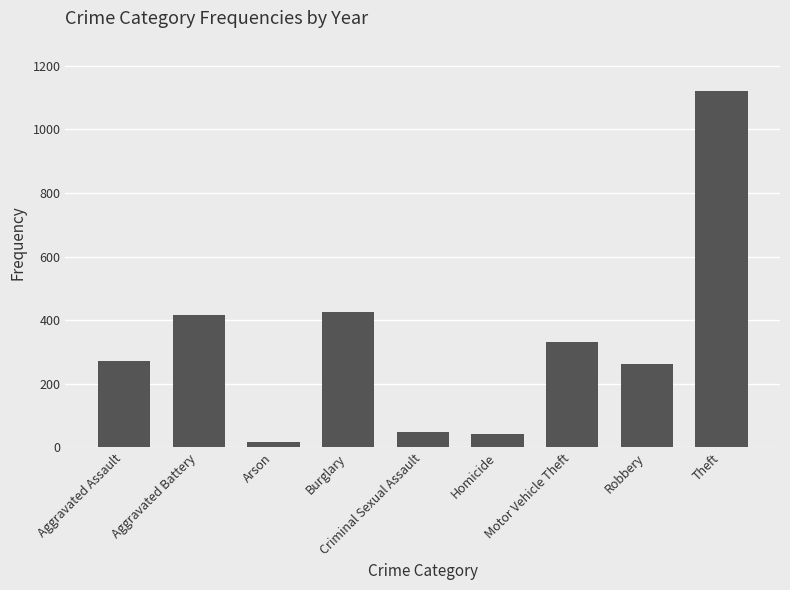

Approximately how many times larger is the value at Motor Vehicle Theft compared to Aggravated Battery?

0.8